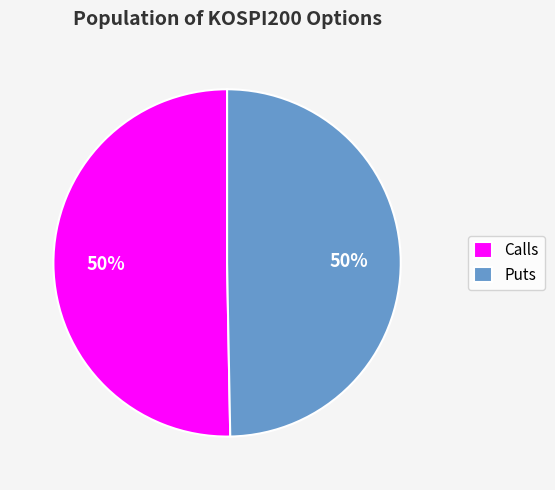

Count the number of slices in the pie.

2